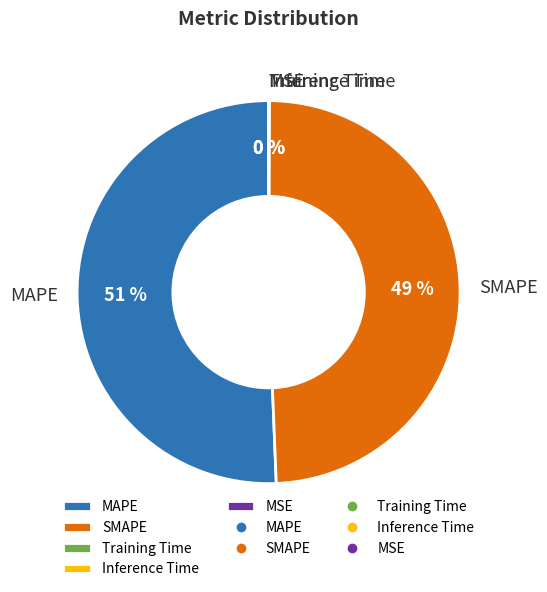

Combined, do SMAPE and MAPE account for over 50%?

Yes